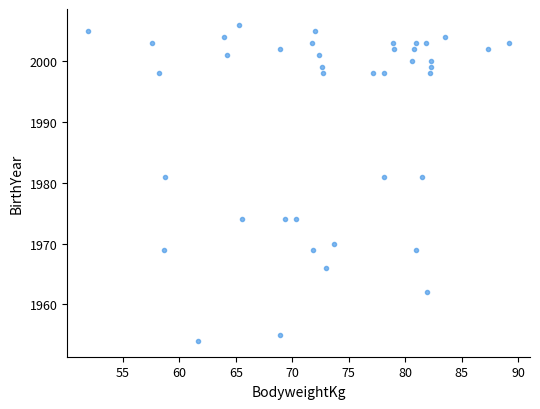

What is the range of Y values (max minus min)?

52